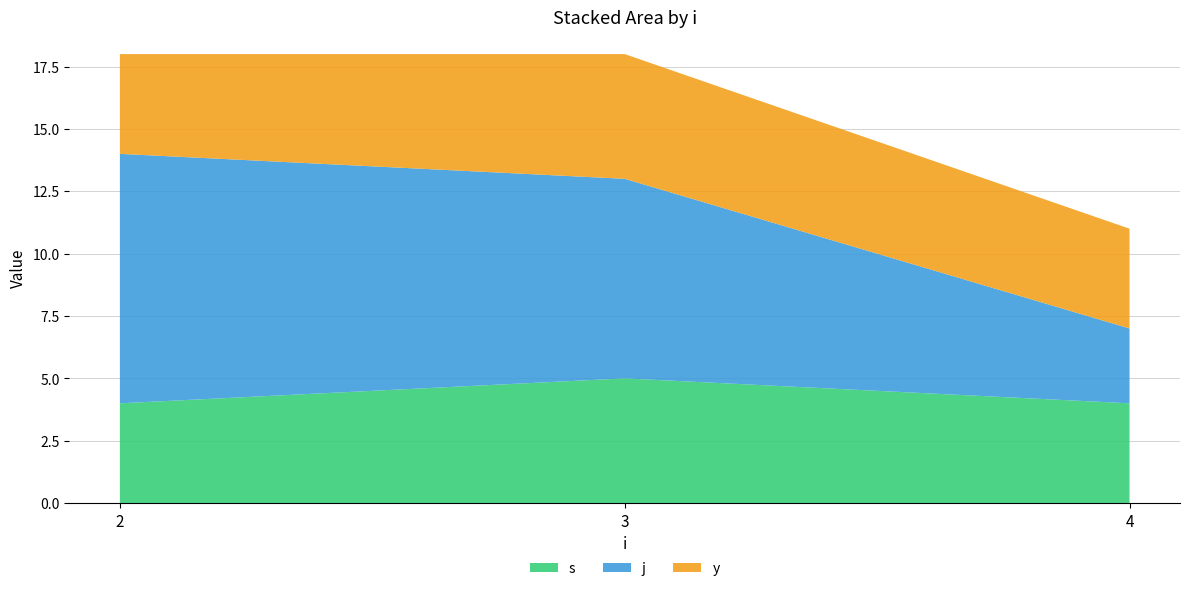

Reading left to right, what are all the values shown in this chart?

s: 2=4	3=5	4=4
j: 2=10	3=8	4=3
y: 2=4	3=5	4=4